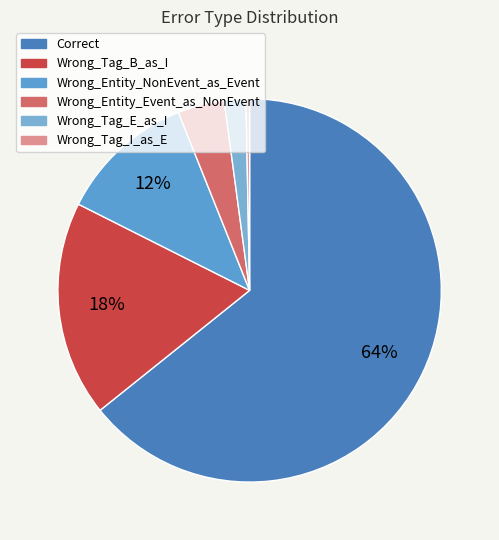

Which has a higher value, Wrong_Tag_I_as_E or Wrong_Entity_NonEvent_as_Event?

Wrong_Entity_NonEvent_as_Event